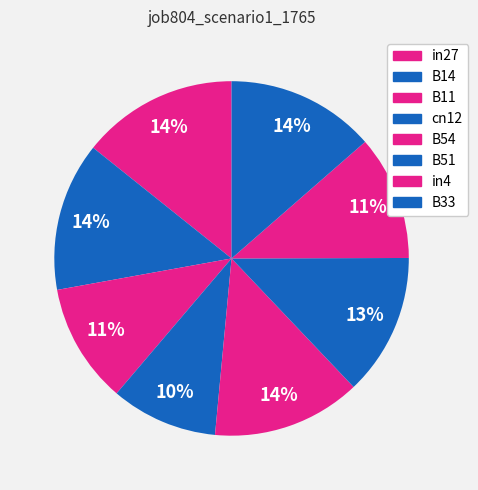

True or false: B14 accounts for 14% of the total.

True